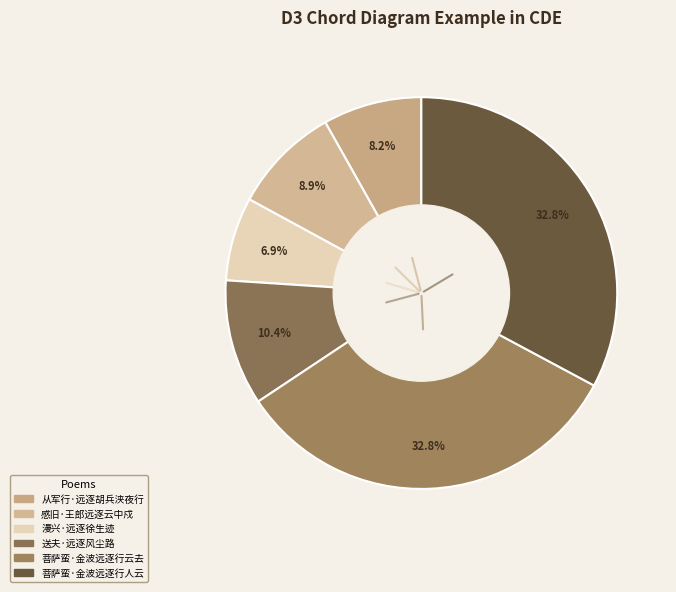

How many segments does this pie chart have?

6